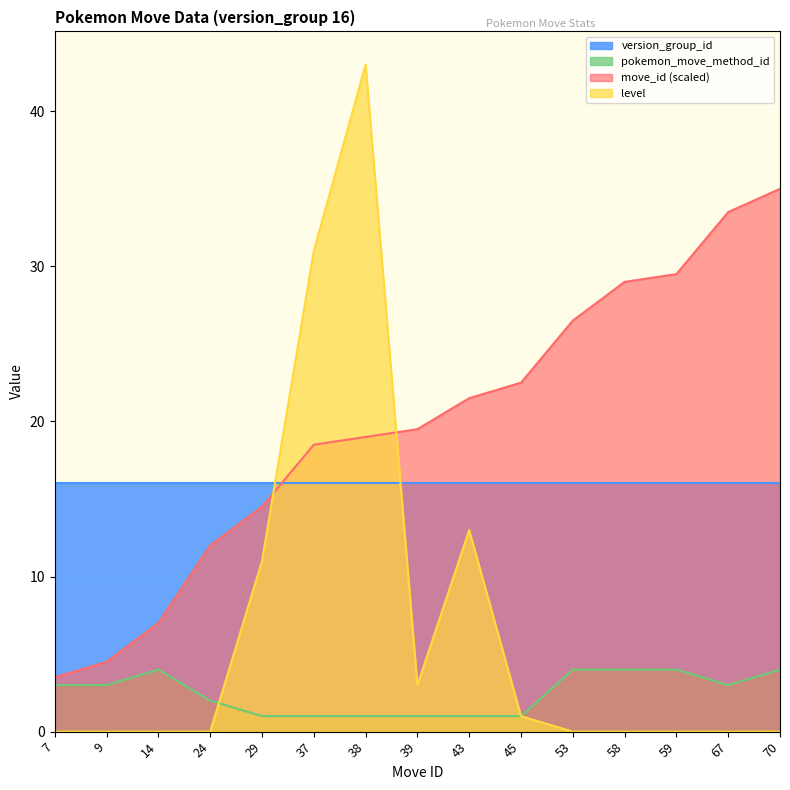

How many lines are shown in the chart?

4